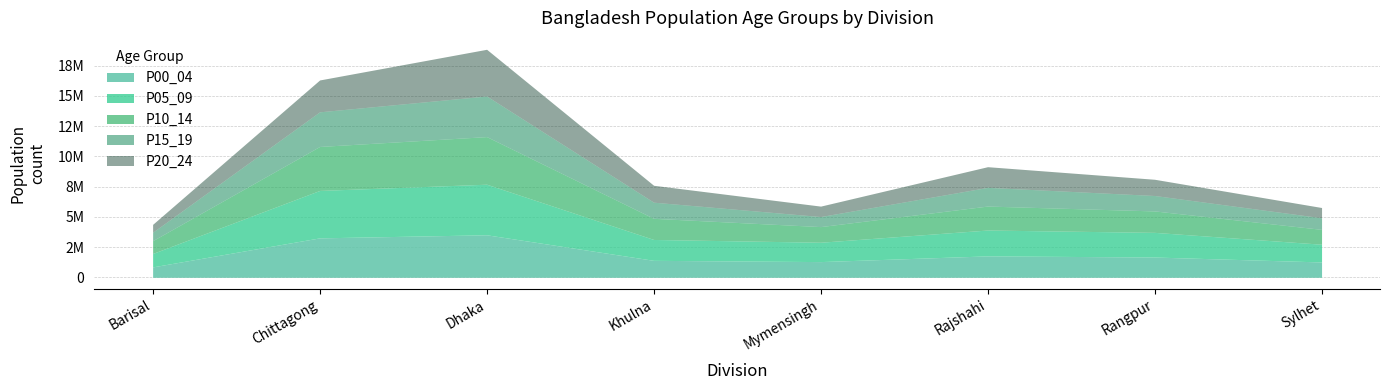

What is the sum of all P05_09 values?

18173231